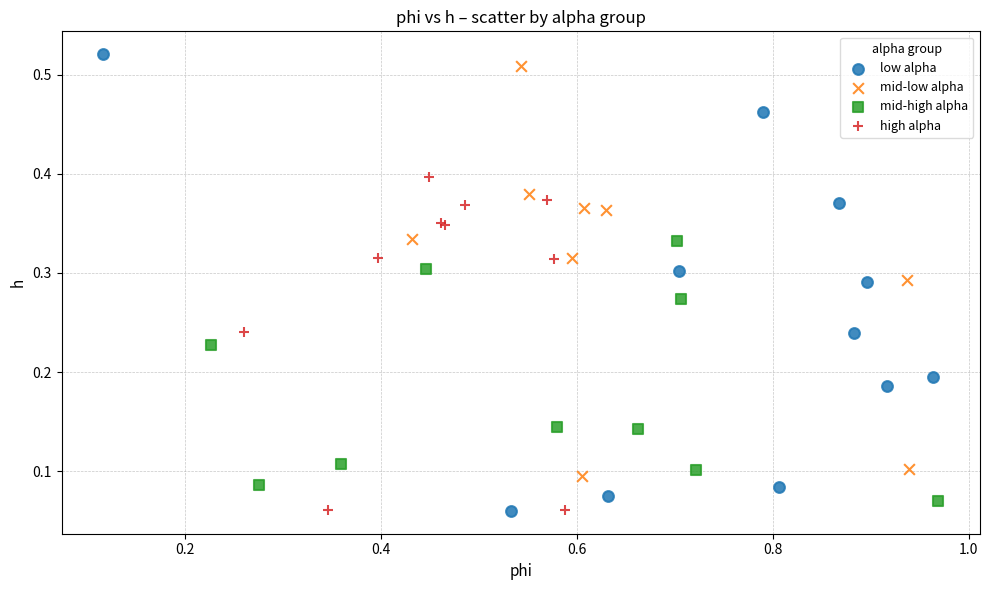

Which series has the widest spread of Y values?

low alpha